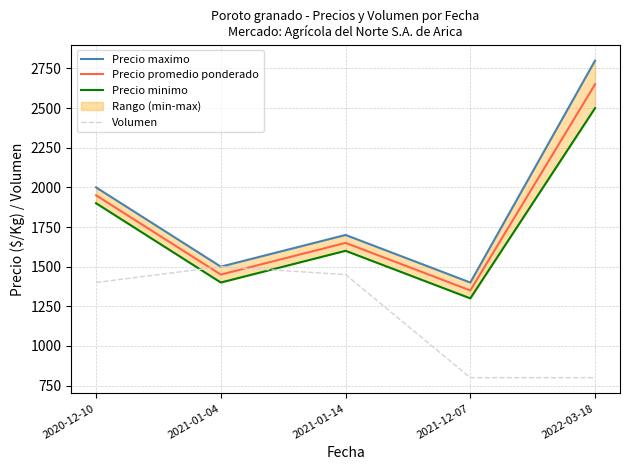

How many lines are shown in the chart?

4